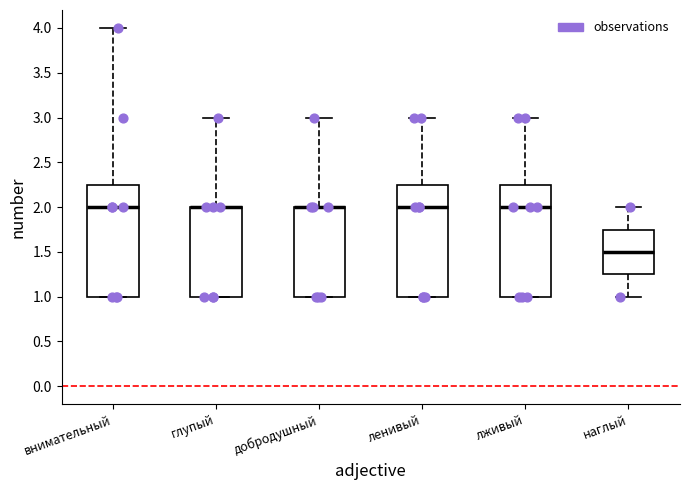

Reading left to right, read every box against the y-axis: the position of its median line, the range the box covers, and the ends of its whiskers. The values are not printed on the chart, so give them approximately, as read against the axis.

внимательный: median 2.00, box 1.00 to 2.25, whiskers 1.00 to 4.00
глупый: median 2.00 (drawn on the box's upper edge), box 1.00 to 2.00, whiskers 1.00 to 3.00
добродушный: median 2.00 (drawn on the box's upper edge), box 1.00 to 2.00, whiskers 1.00 to 3.00
ленивый: median 2.00, box 1.00 to 2.25, whiskers 1.00 to 3.00
лживый: median 2.00, box 1.00 to 2.25, whiskers 1.00 to 3.00
наглый: median 1.50, box 1.25 to 1.75, whiskers 1.00 to 2.00